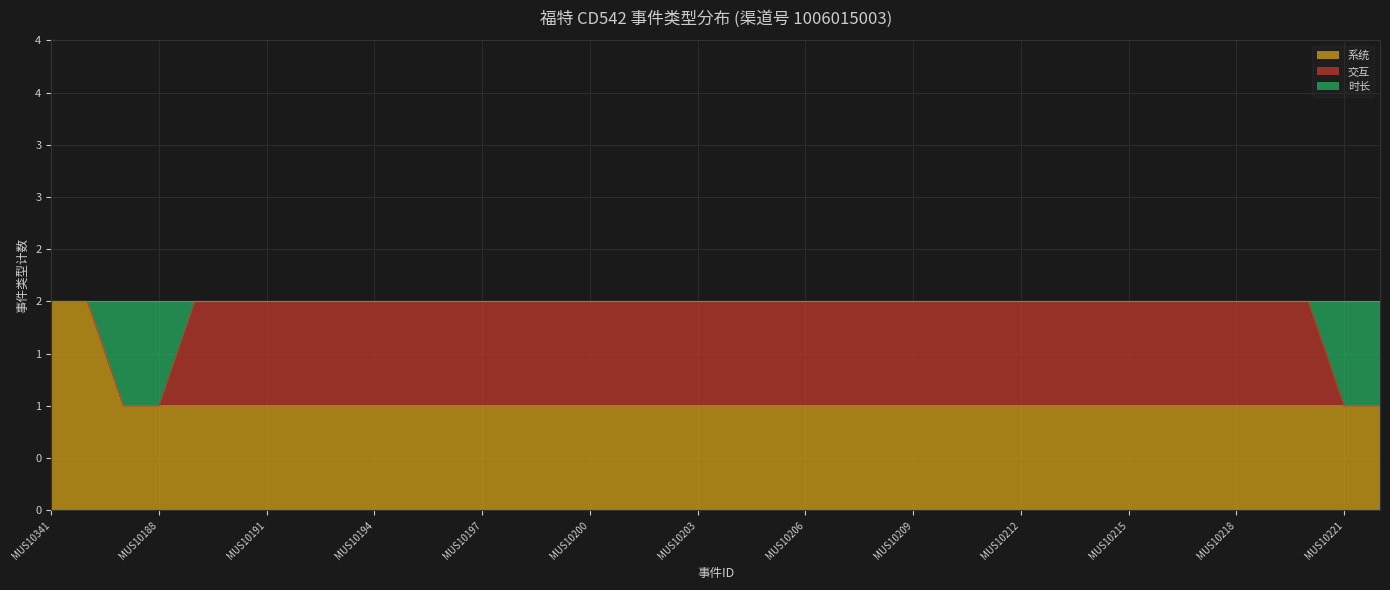

Which series has the largest range (max minus min)?

系统